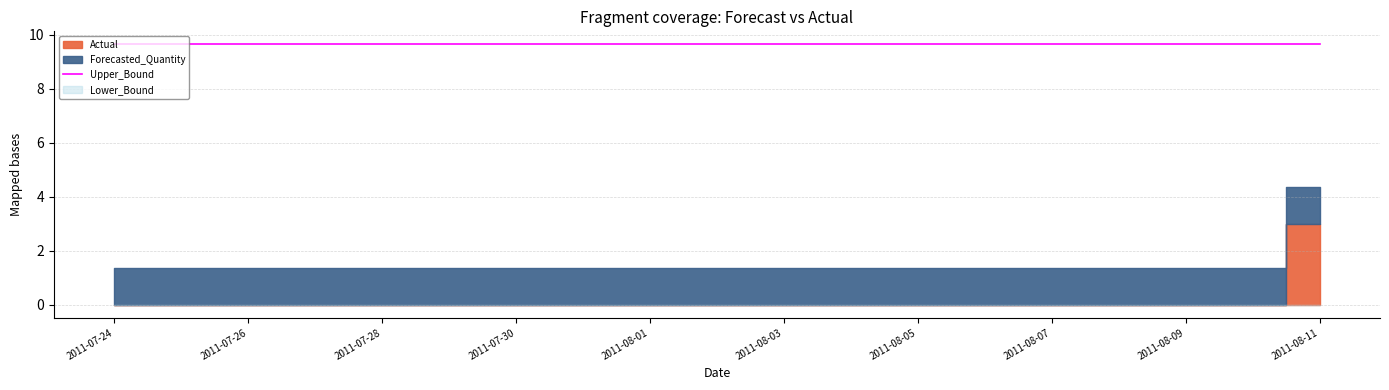

True or false: Upper_Bound and Lower_Bound intersect in this chart.

False